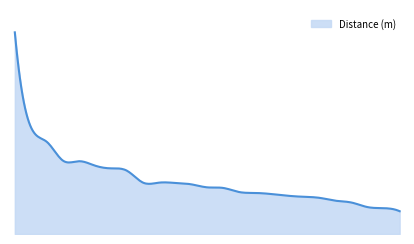

What is the difference between the maximum and minimum values?

11.8